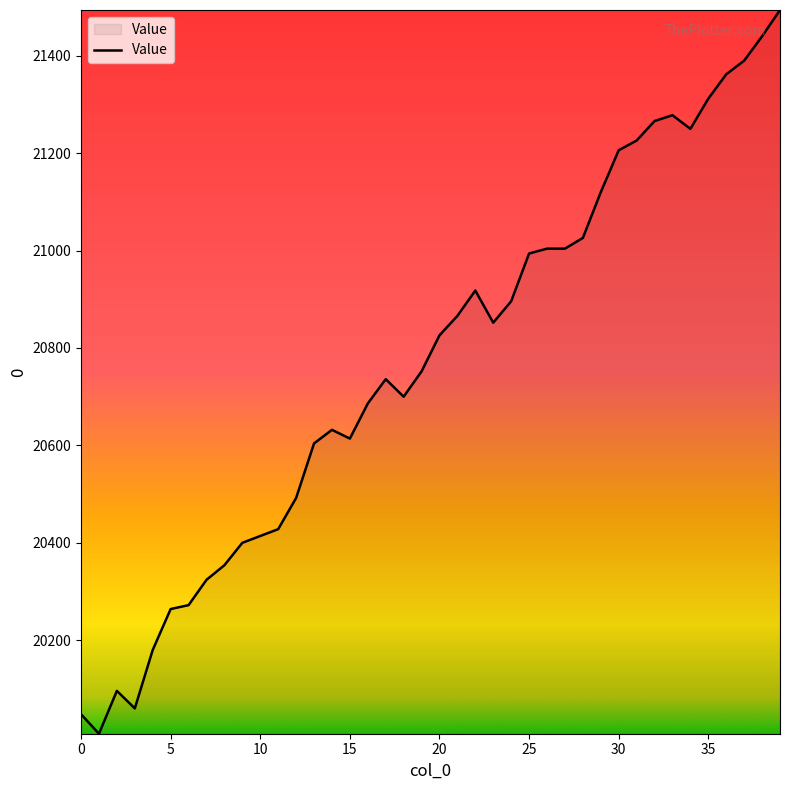

What is the maximum value shown in the chart?

21494